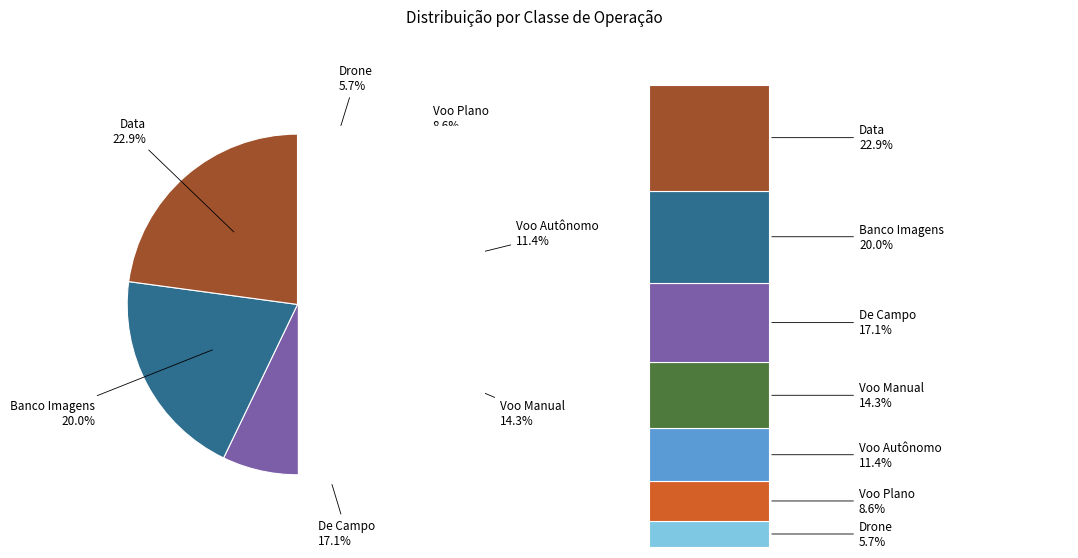

Is it true that De Campo is 31% of the pie?

False